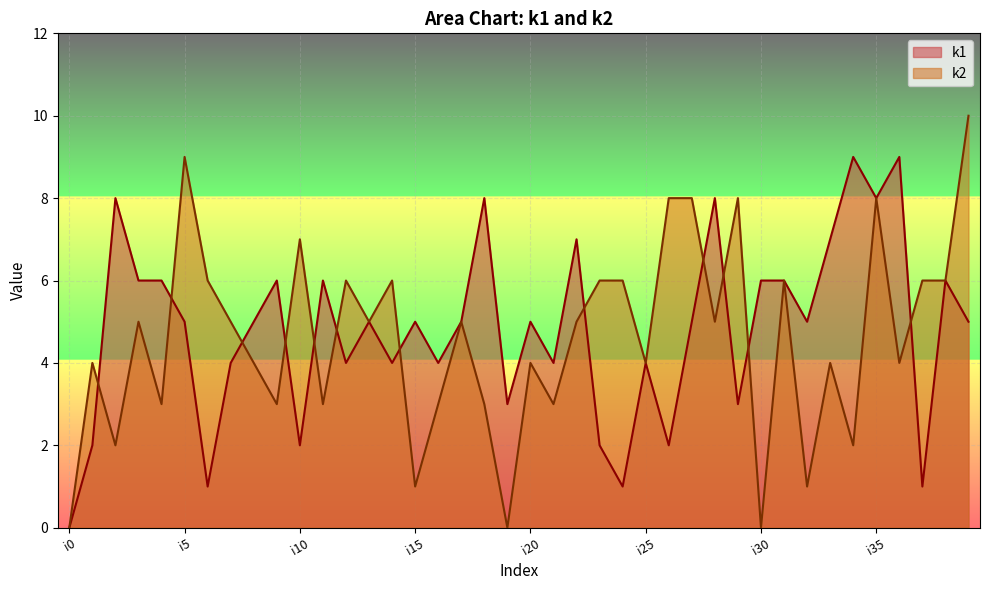

Between i1 and i20, which series saw the biggest shift?

k1